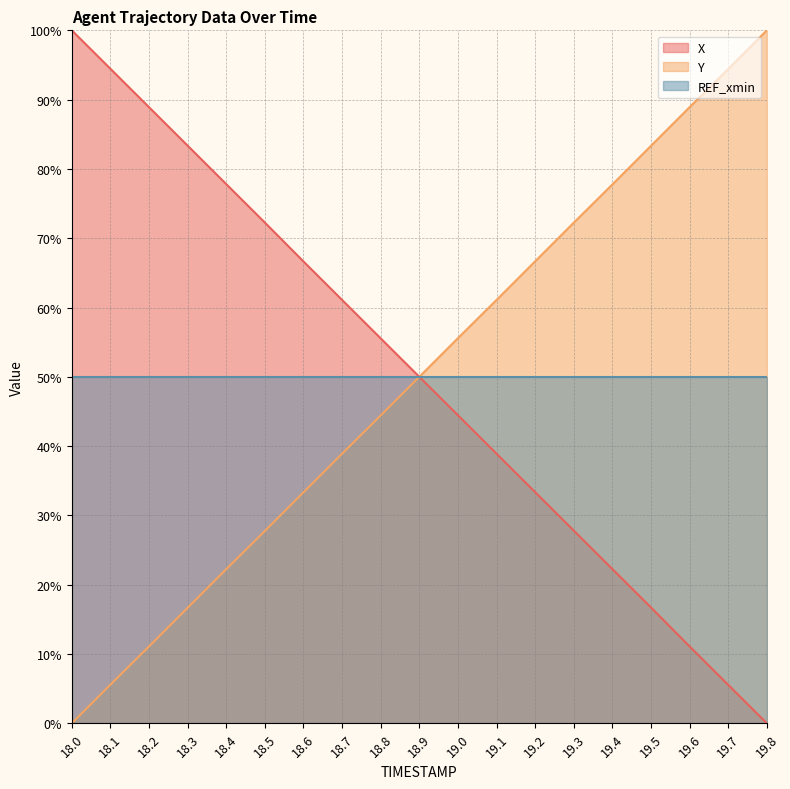

What is the greatest value displayed?

100.0